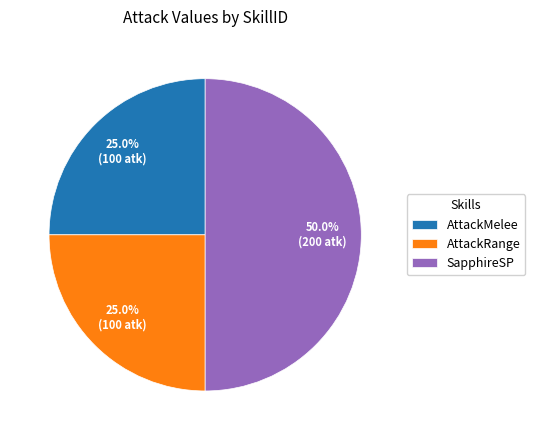

Combined, do SapphireSP and AttackRange account for over 50%?

Yes